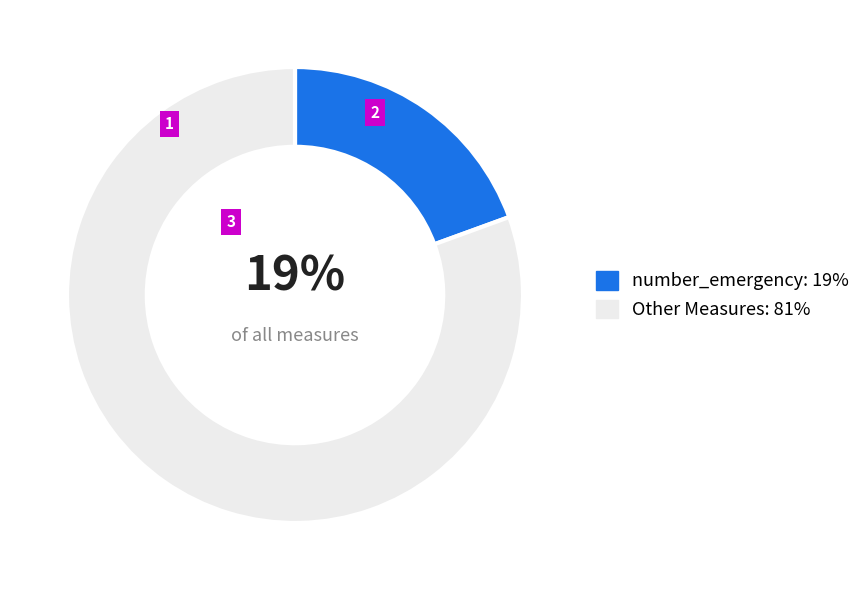

How many slices are in this pie chart?

2